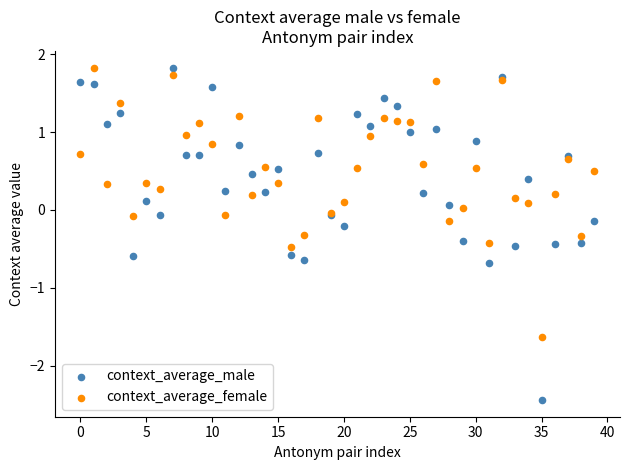

Which series contains the lowest Y value?

context_average_male